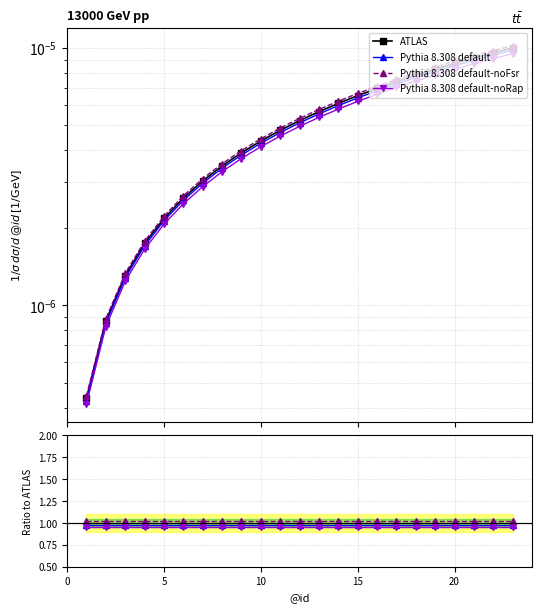

True or false: Pythia 8.308 default-noRap and Pythia 8.308 default intersect in this chart.

False